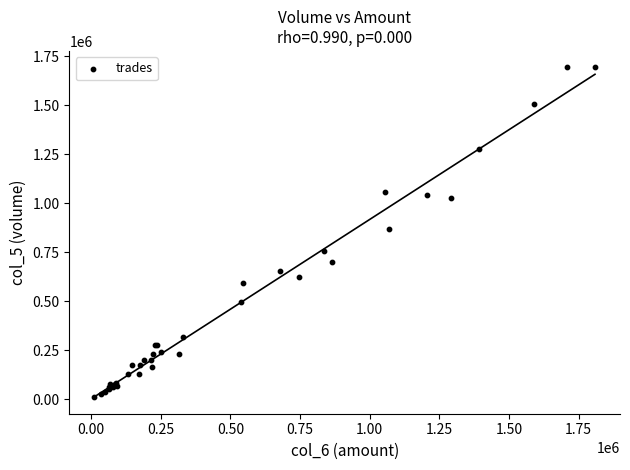

What Y value in the scatter plot is closest to 852000?

871000